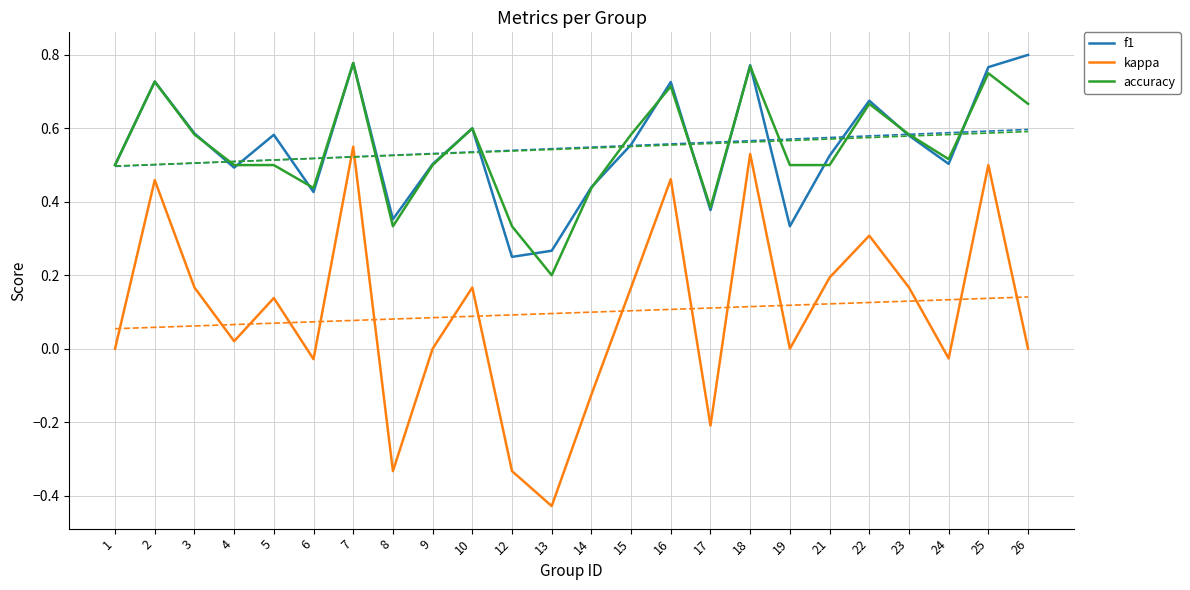

What is the total value across all series at 25?

2.0